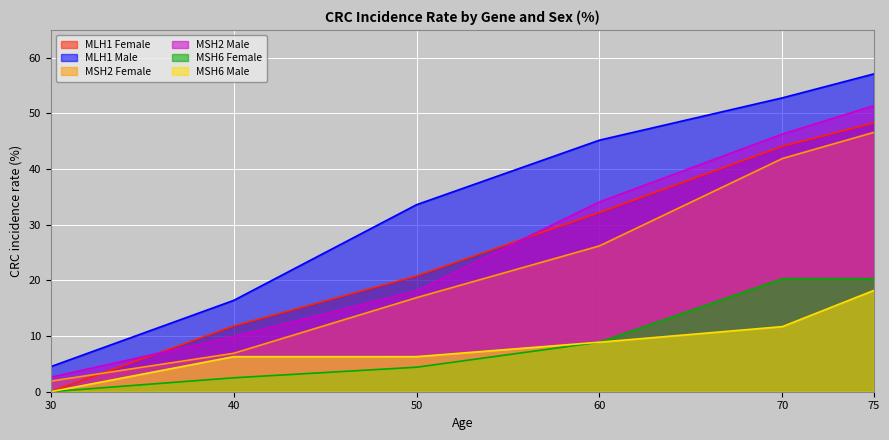

List the series in order of their peak value, highest first.

MLH1 Male, MSH2 Male, MLH1 Female, MSH2 Female, MSH6 Female, MSH6 Male